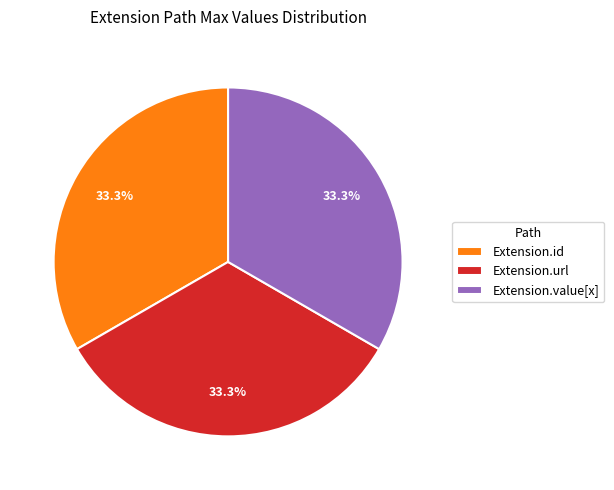

Approximately how many times larger is the value at Extension.id compared to Extension.url?

1.0